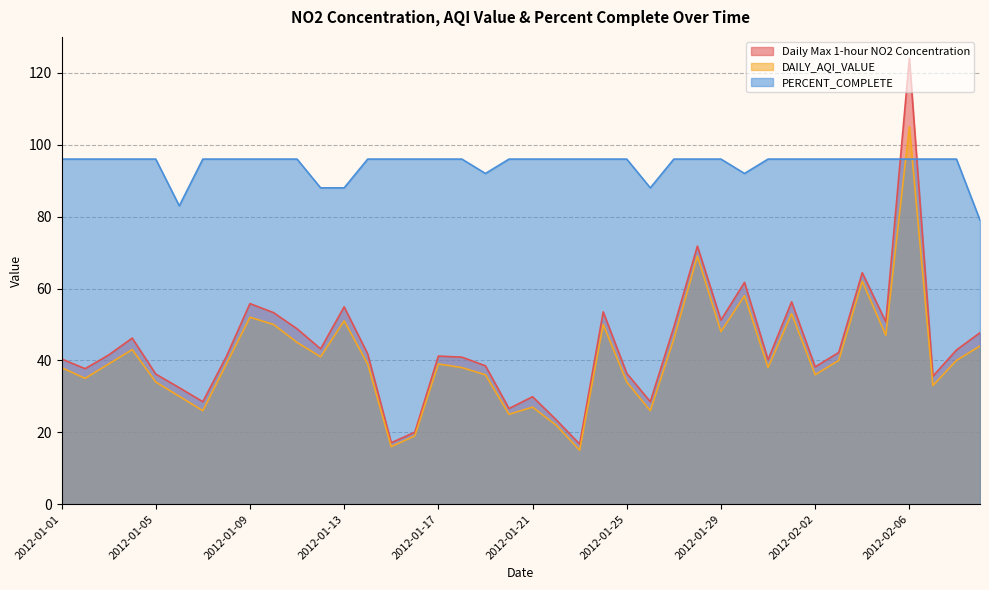

What position from the left is 2012-01-14?

14